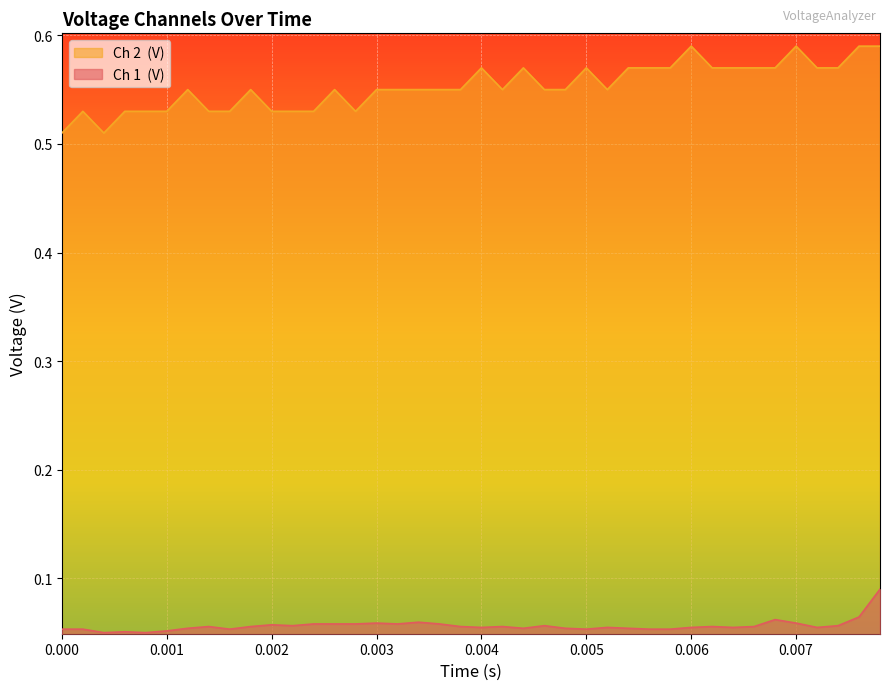

What is the maximum value for Ch 2  (V)?

0.6